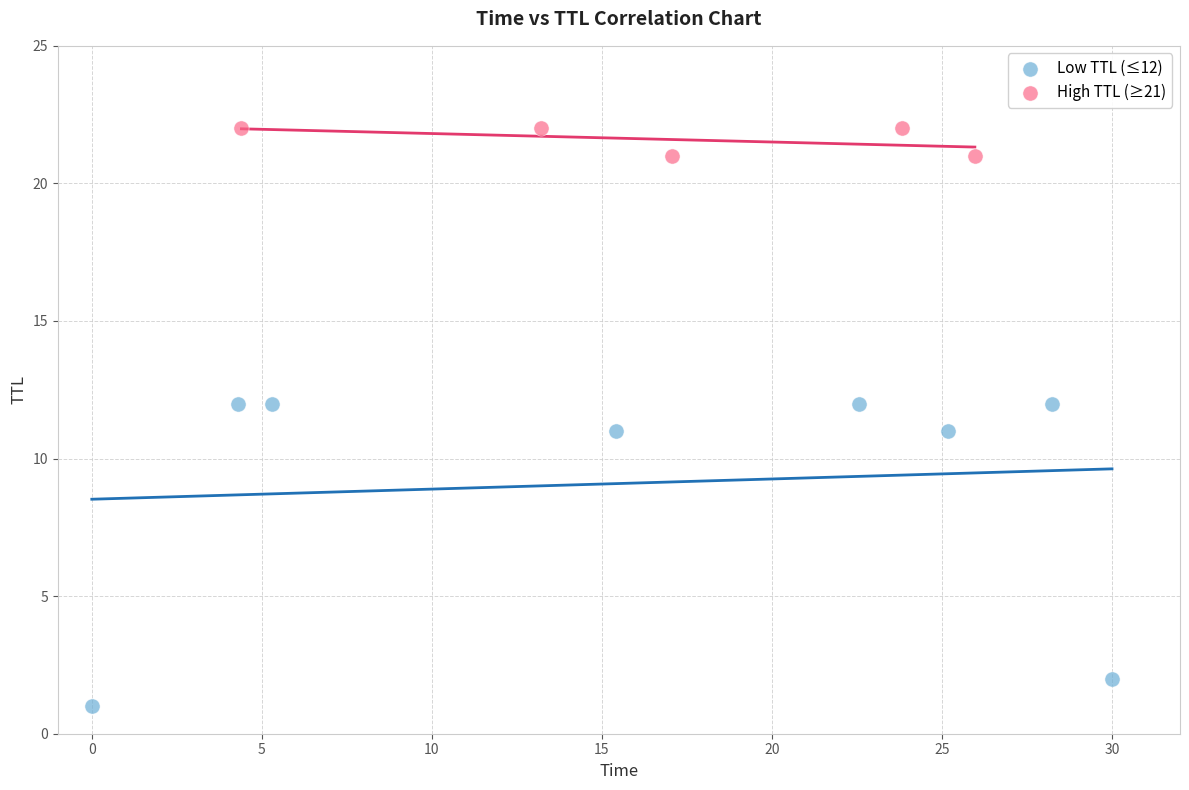

Which series contains the lowest Y value?

Low TTL (≤12)